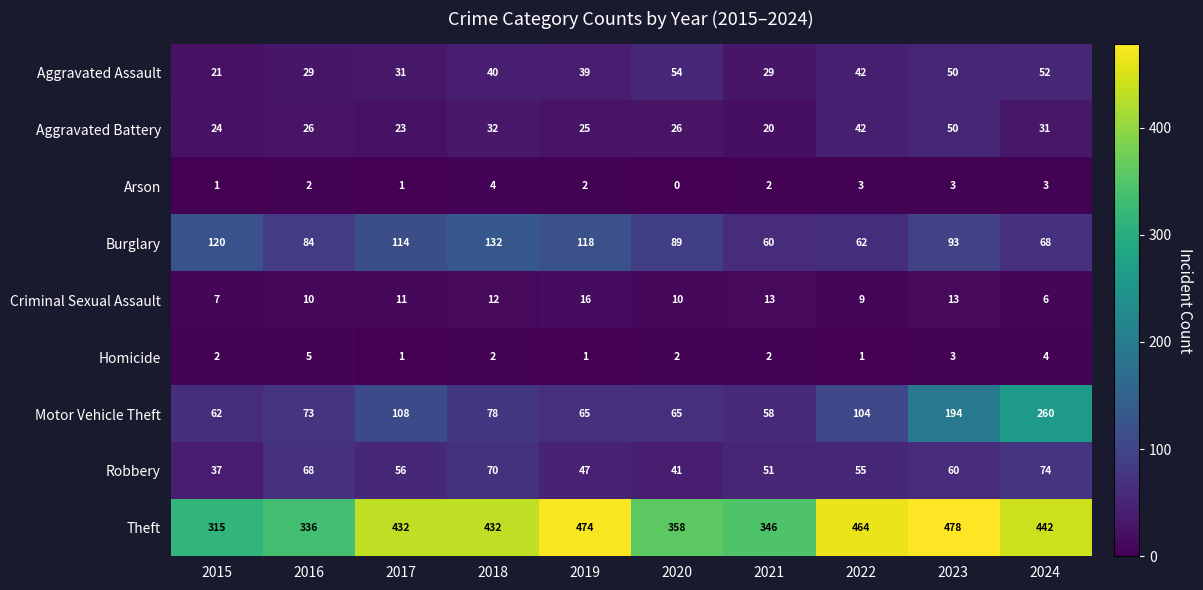

How many positive values does the Arson series have?

9